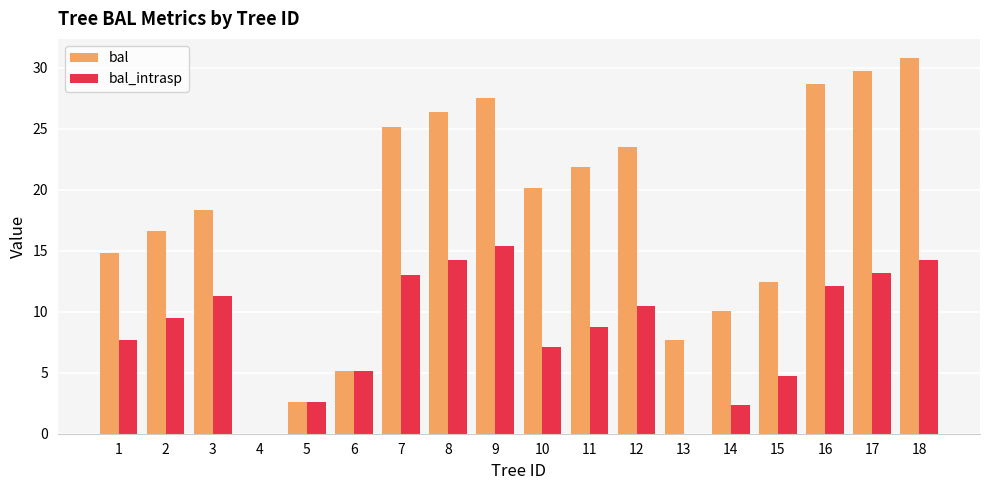

The value of bal_intrasp at 16 is 5.4. True or false?

False